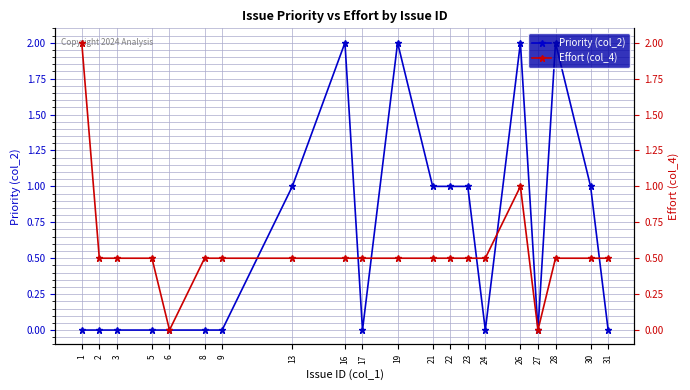

What is the value of the Effort (col_4) point at the 11th from the left?

0.5